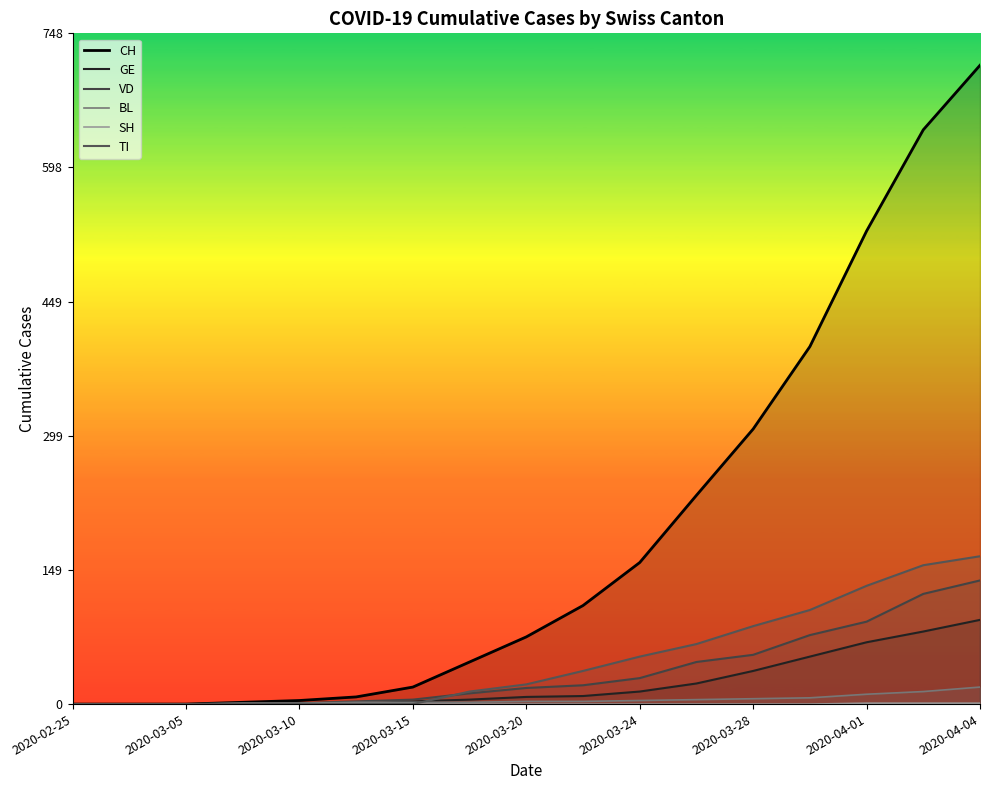

Which category has the lowest value in the VD series?

2020-02-25